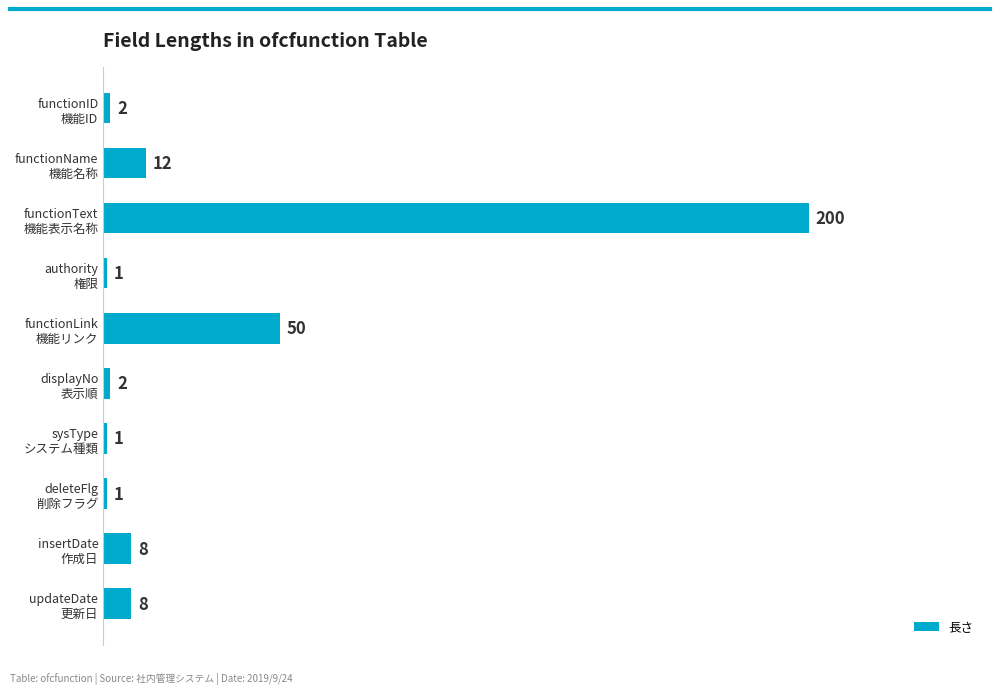

What is the value of the 10th bar from the top?

8